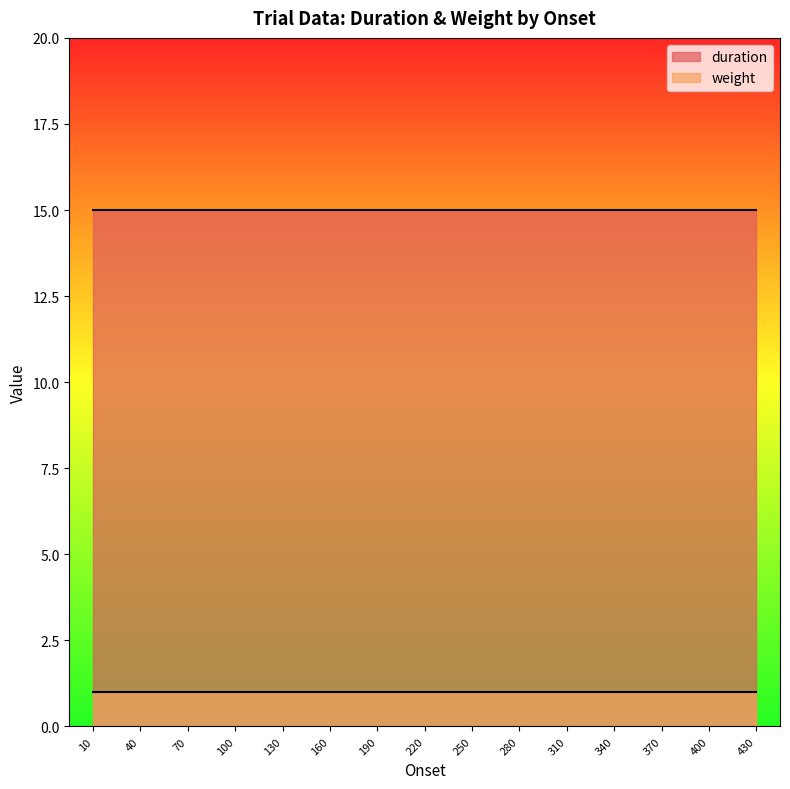

Rank the series by their maximum value, from lowest to highest.

weight, duration